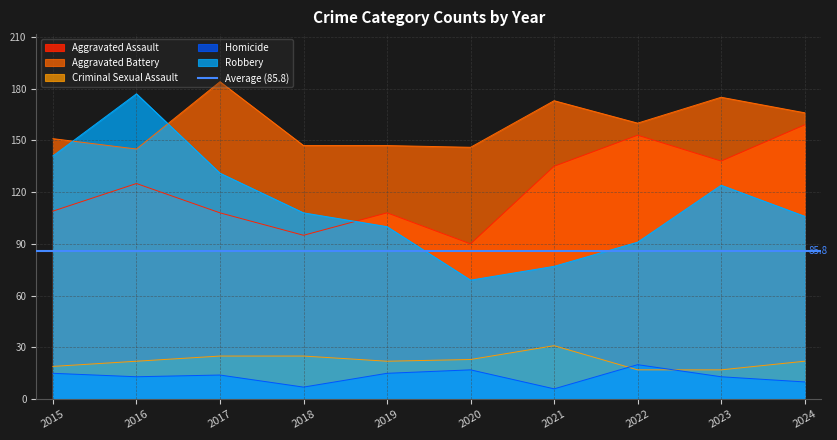

How many data points does each series have?

10